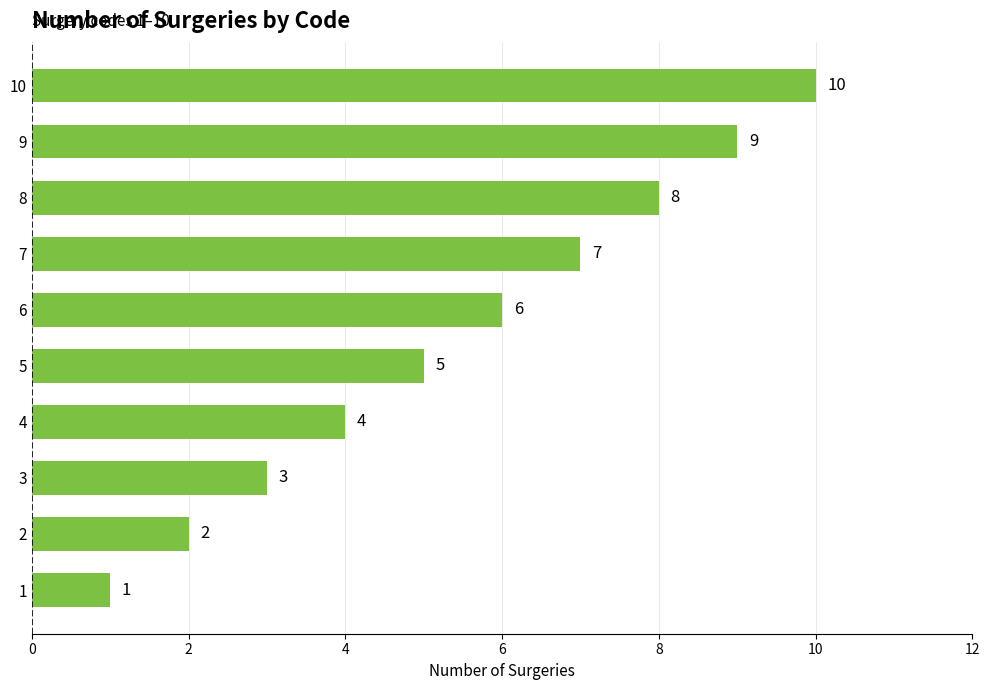

Which label corresponds to the largest value in the chart?

10